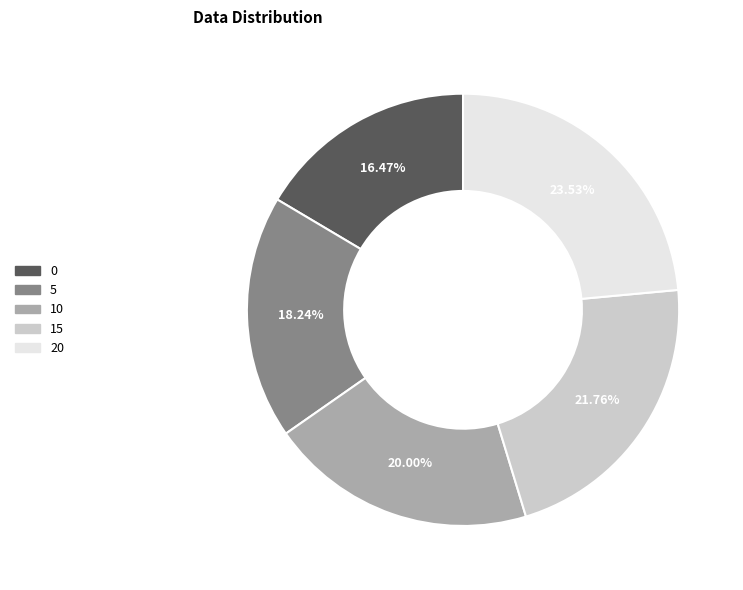

True or false: 5 accounts for 12% of the total.

False